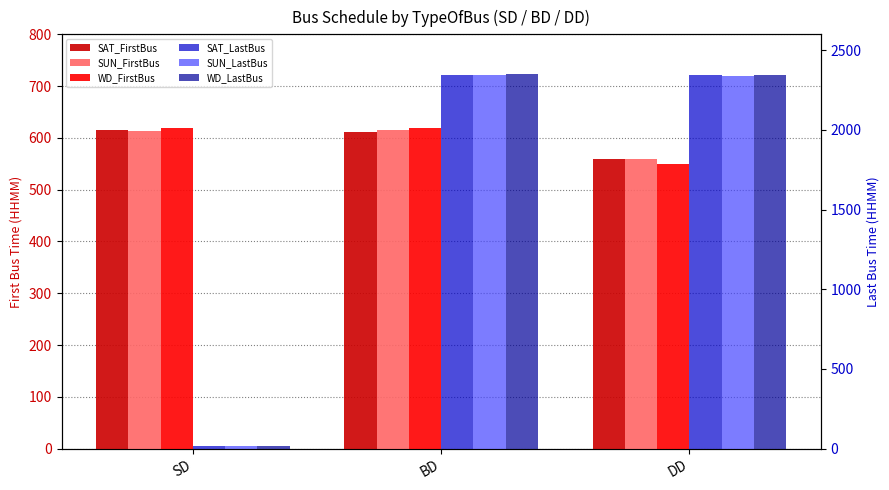

Which series has the largest range (max minus min)?

WD_LastBus